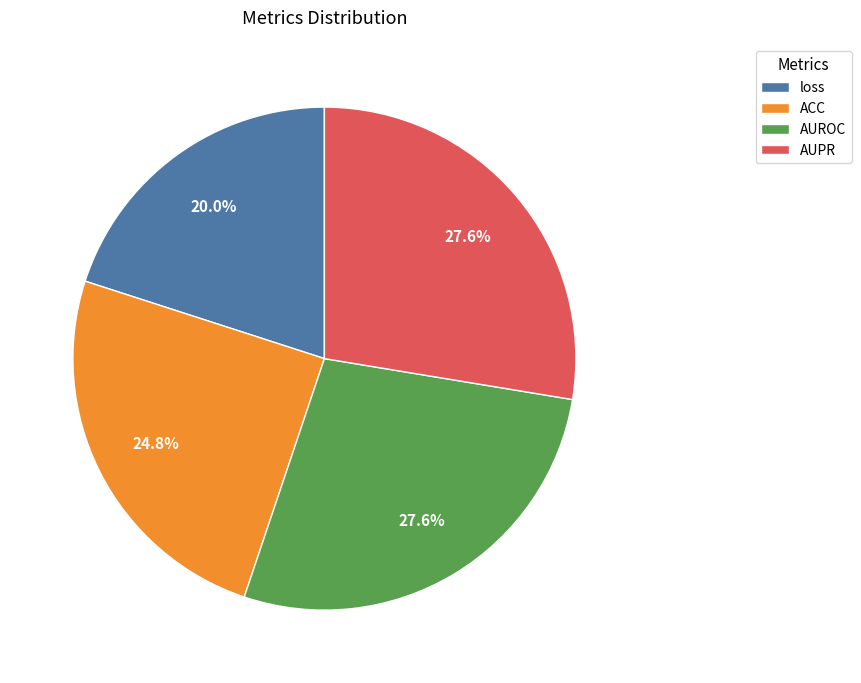

Which has a higher value, AUROC or ACC?

AUROC